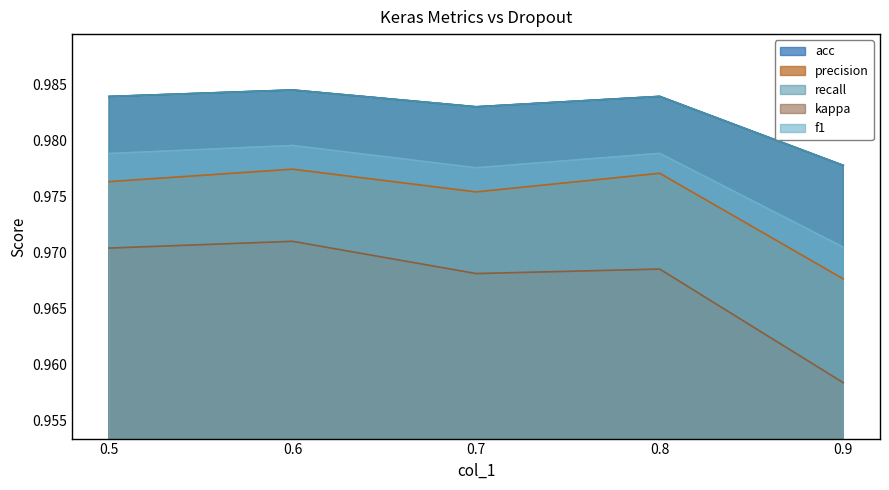

True or false: acc has a value of 1.0 at 0.7.

True